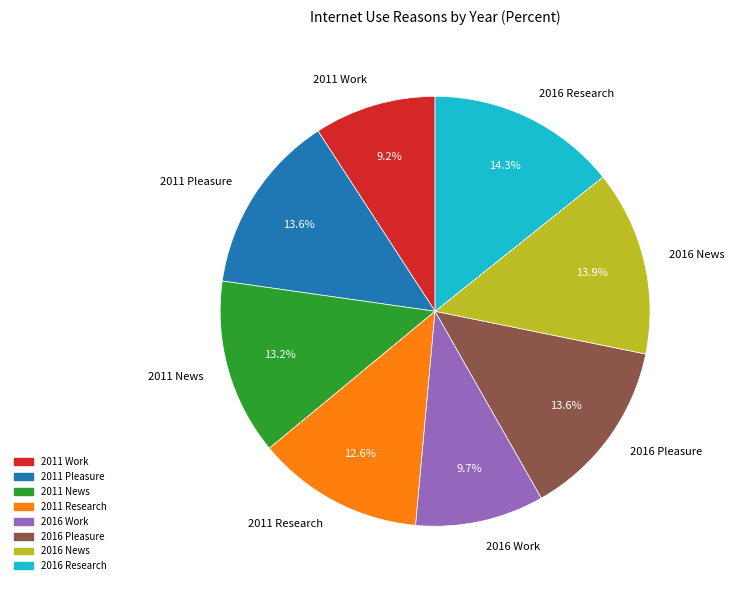

To the nearest percent, what is the combined percentage of 2011 Research and 2016 Research?

27%